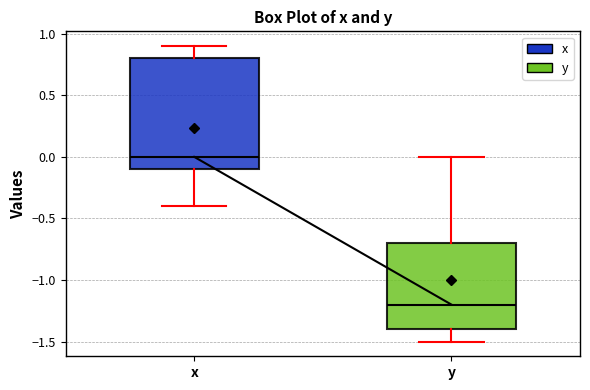

Which box has the highest median line?

x